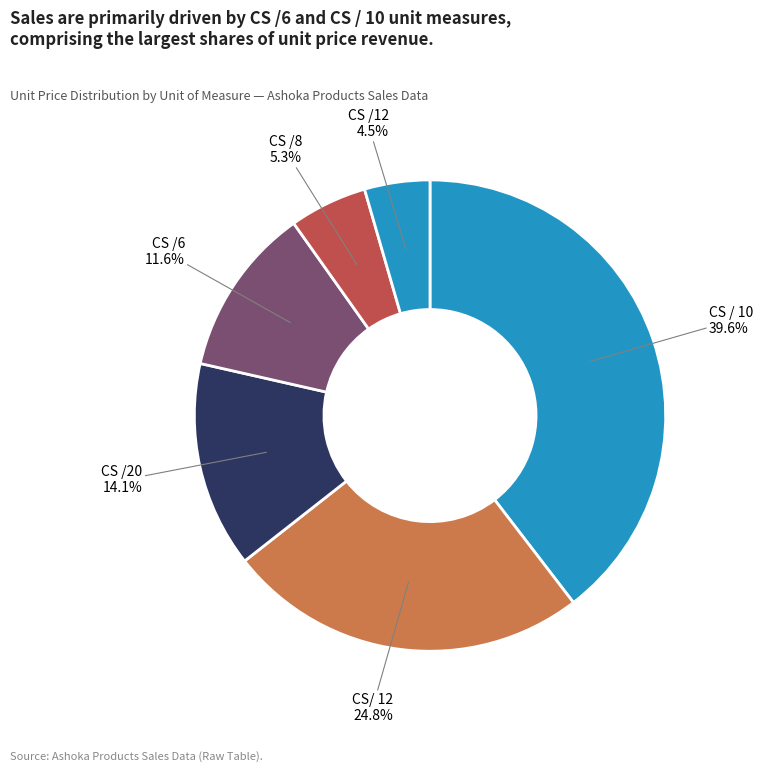

Count the number of slices in the pie.

6